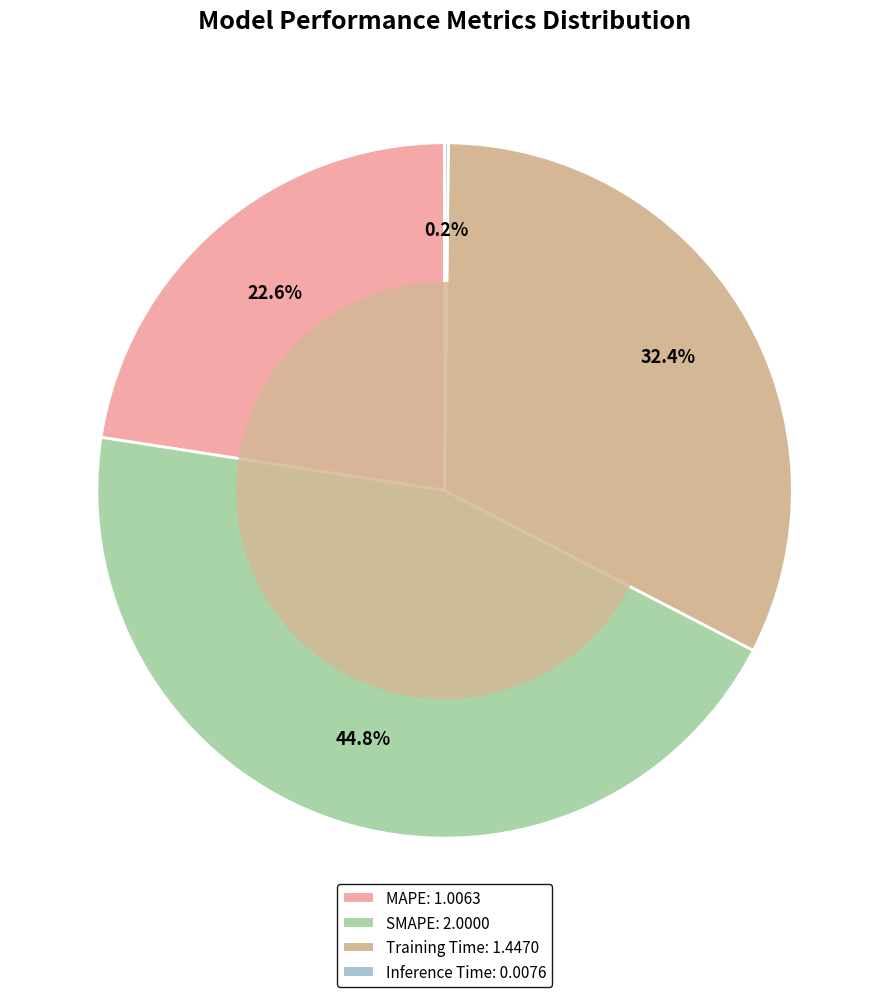

Which category has the biggest portion of the pie?

SMAPE